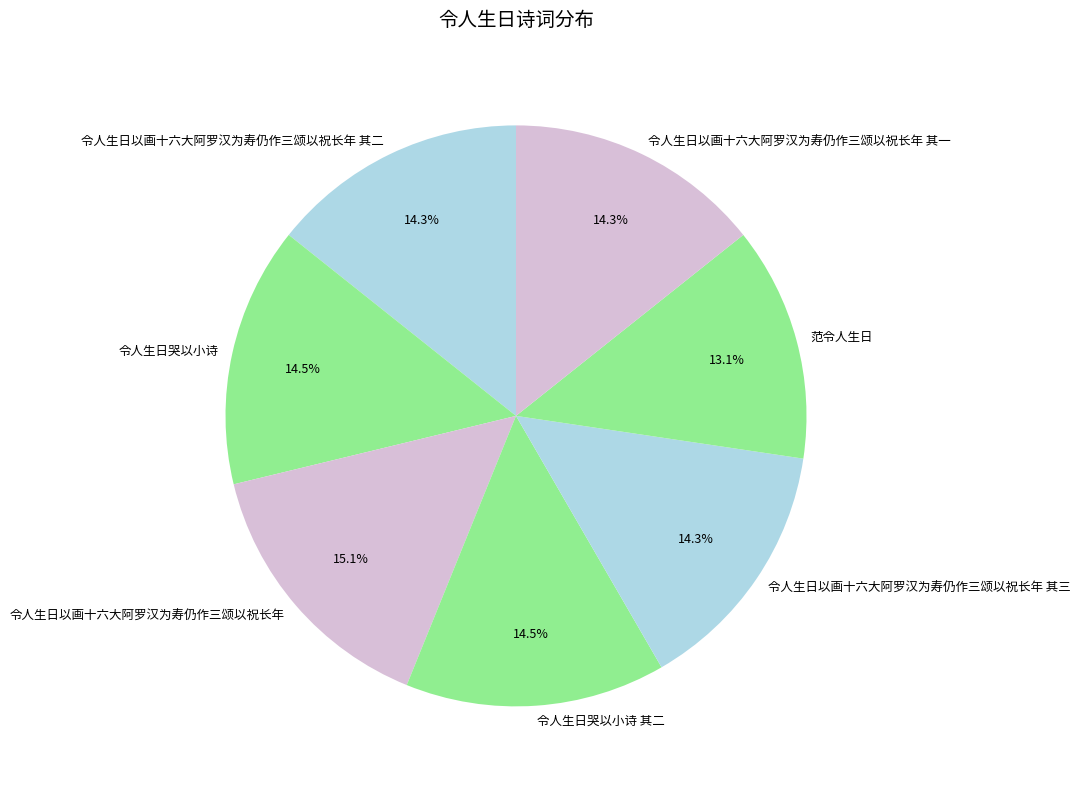

To the nearest percent, what is the average slice percentage?

14%